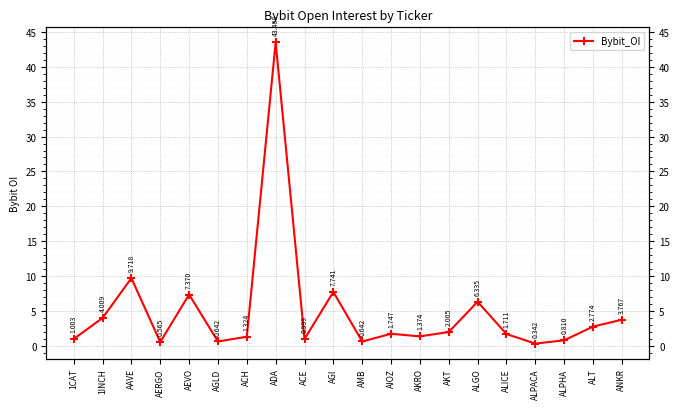

Between AEVO and AGLD, which is larger?

AEVO